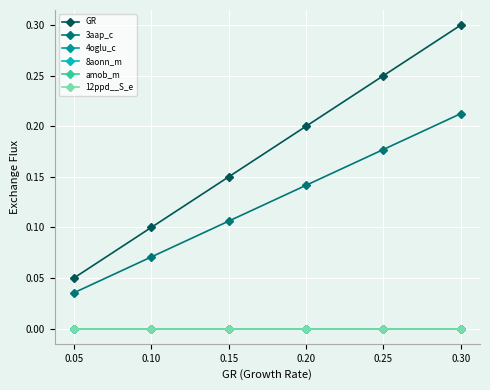

What is the maximum value shown in the chart?

0.3